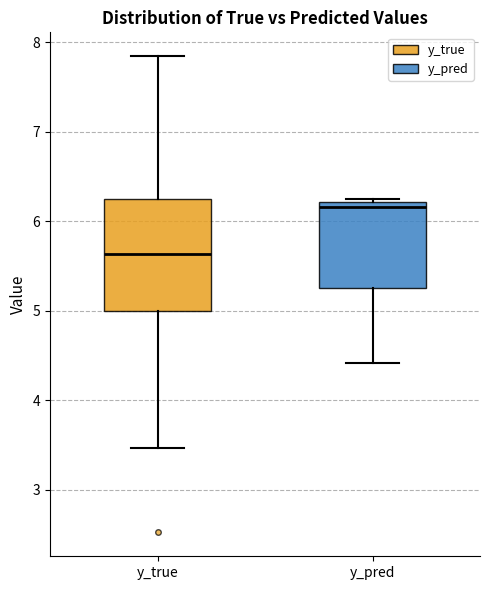

Which box has the highest median line?

y_pred